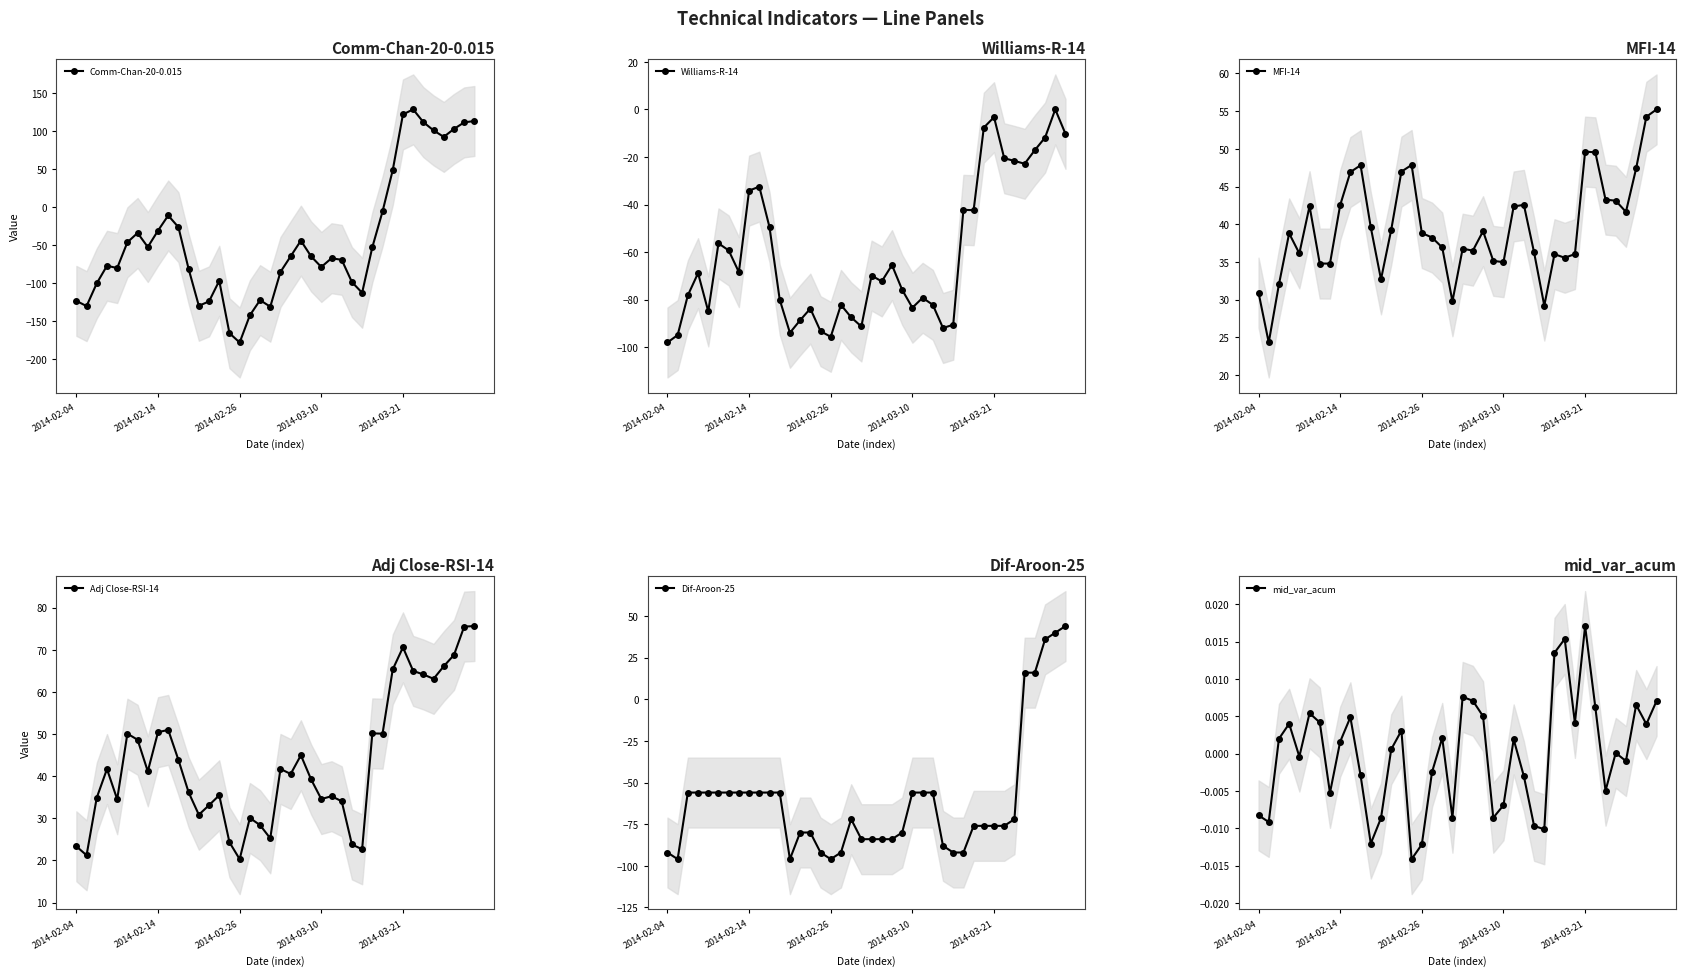

How many negative values does the Dif-Aroon-25 series have?

35